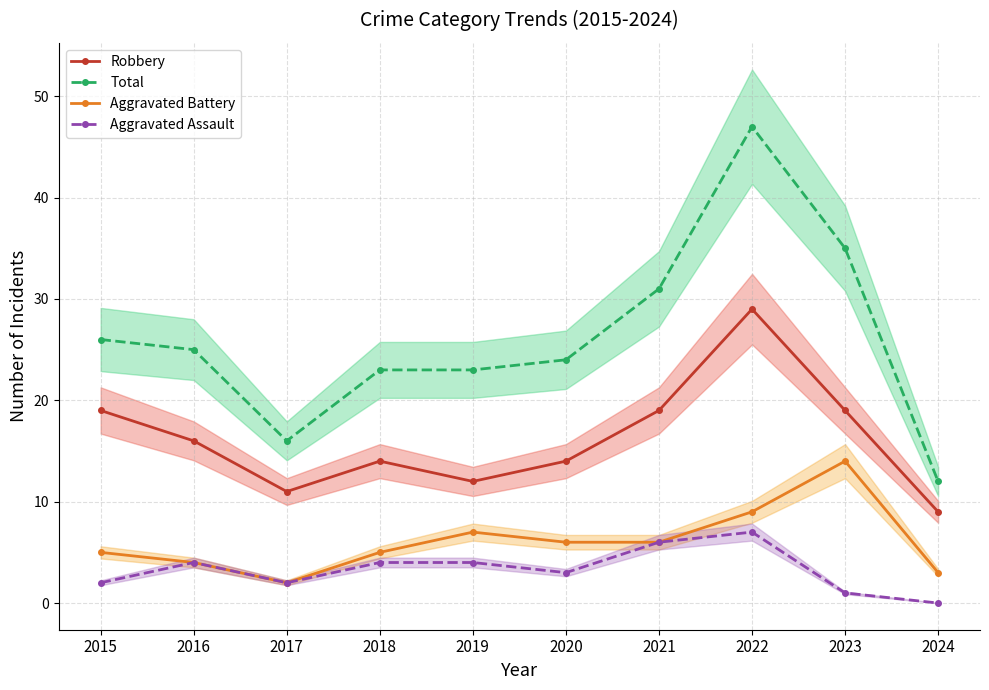

What is the value of the Aggravated Assault point at the 7th from the left?

6